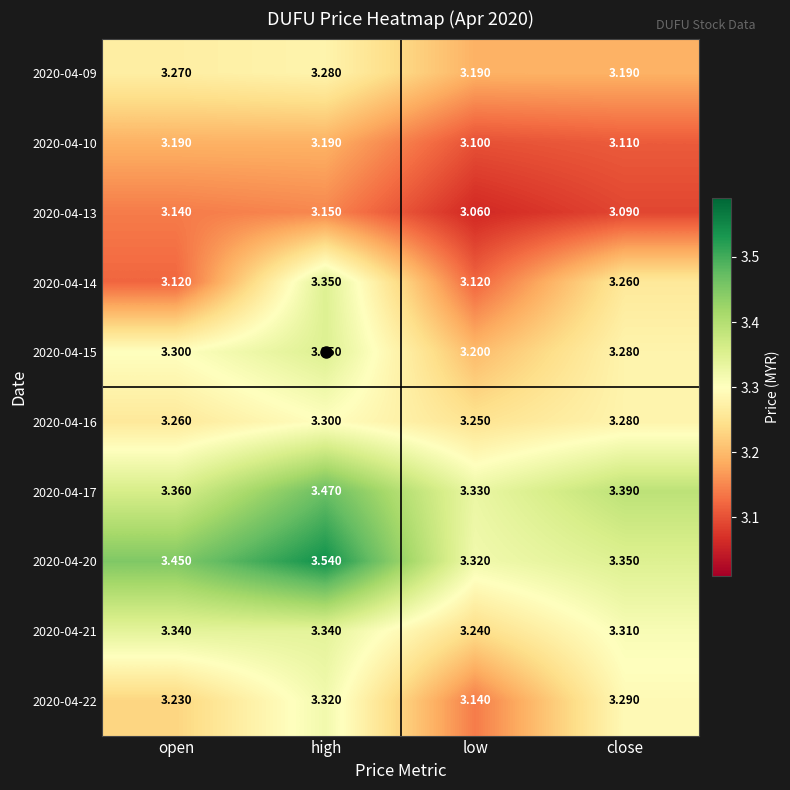

List the labels in order of 2020-04-13 value, smallest first.

low, close, open, high